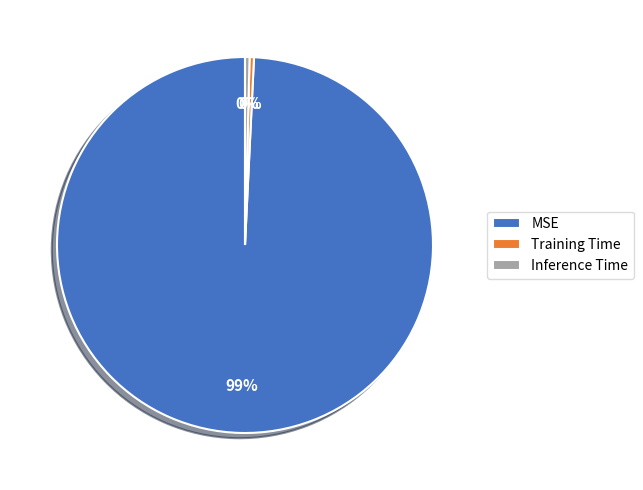

Is the sum of Training Time and Inference Time greater than half?

No